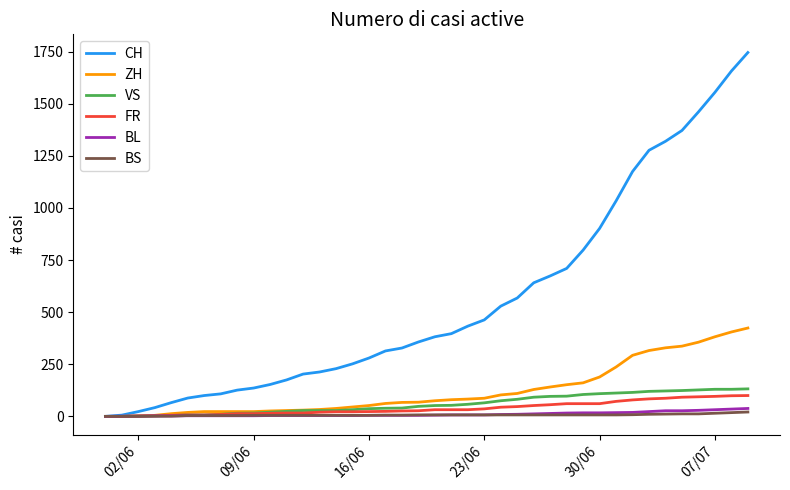

Which series has the largest total across all categories?

CH